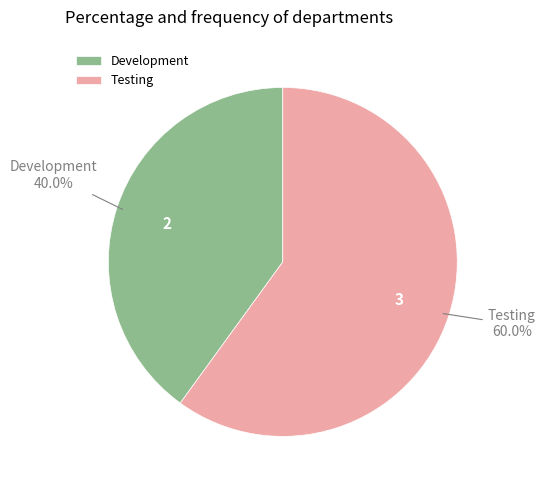

What is the smallest slice in the pie chart?

Development